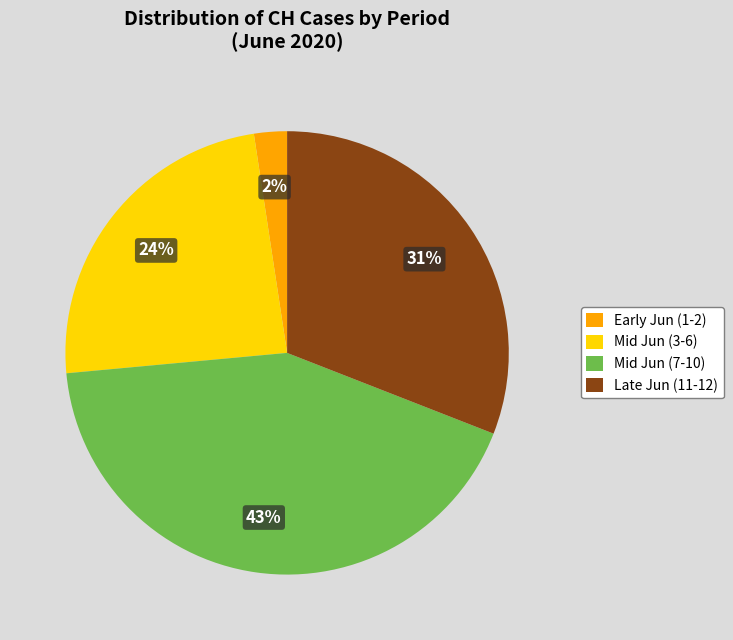

What is the smallest slice in the pie chart?

Early Jun (1-2)